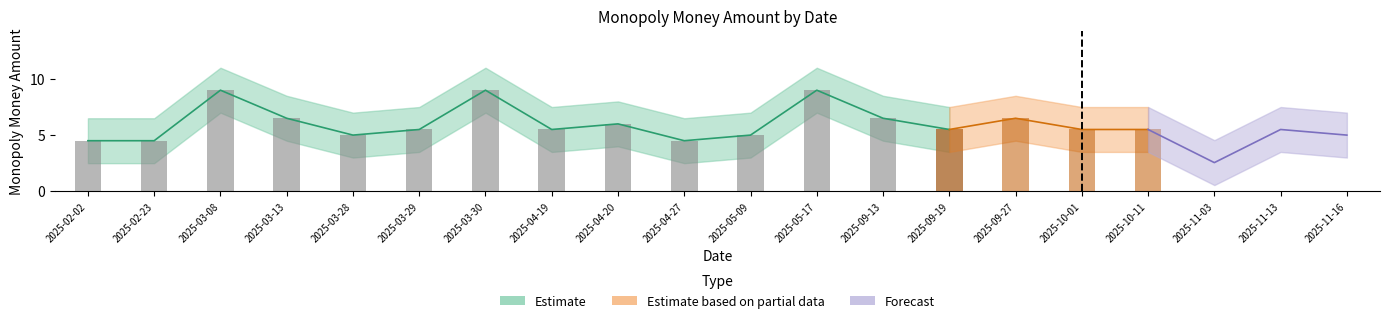

What is the sum of the monopoly_money_amount values at 2025-11-13 and 2025-03-08?

14.5